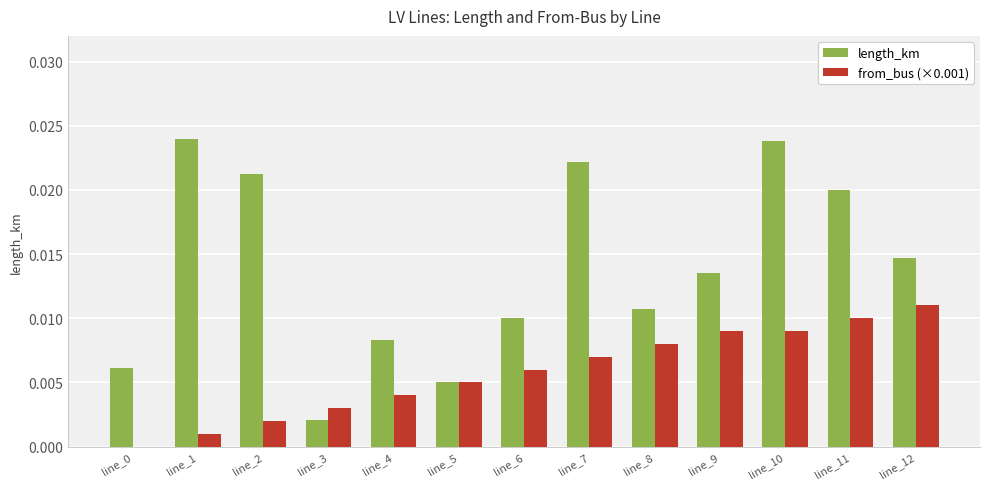

The length_km series shows 0.0 at line_7. True or false?

True